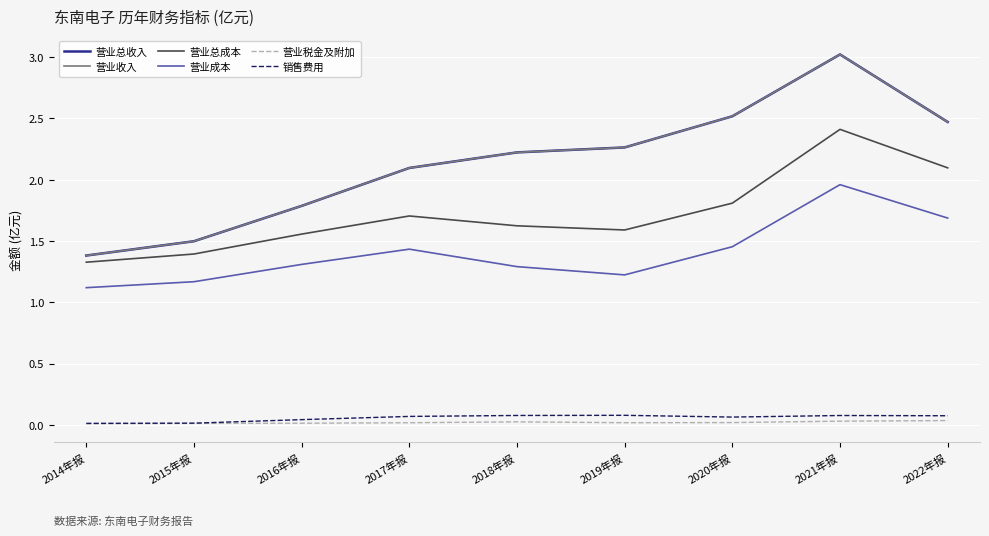

True or false: 营业成本 has a value of 1.2 at 2019年报.

True